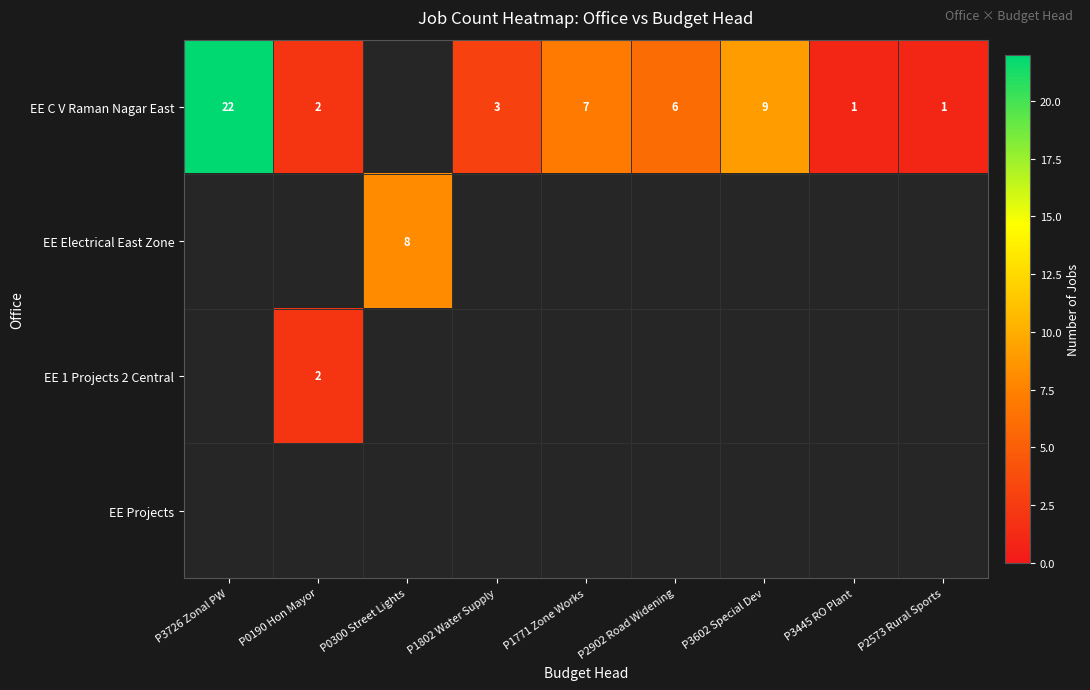

The EE C V Raman Nagar East series shows 9 at P3602 Special Dev. True or false?

True